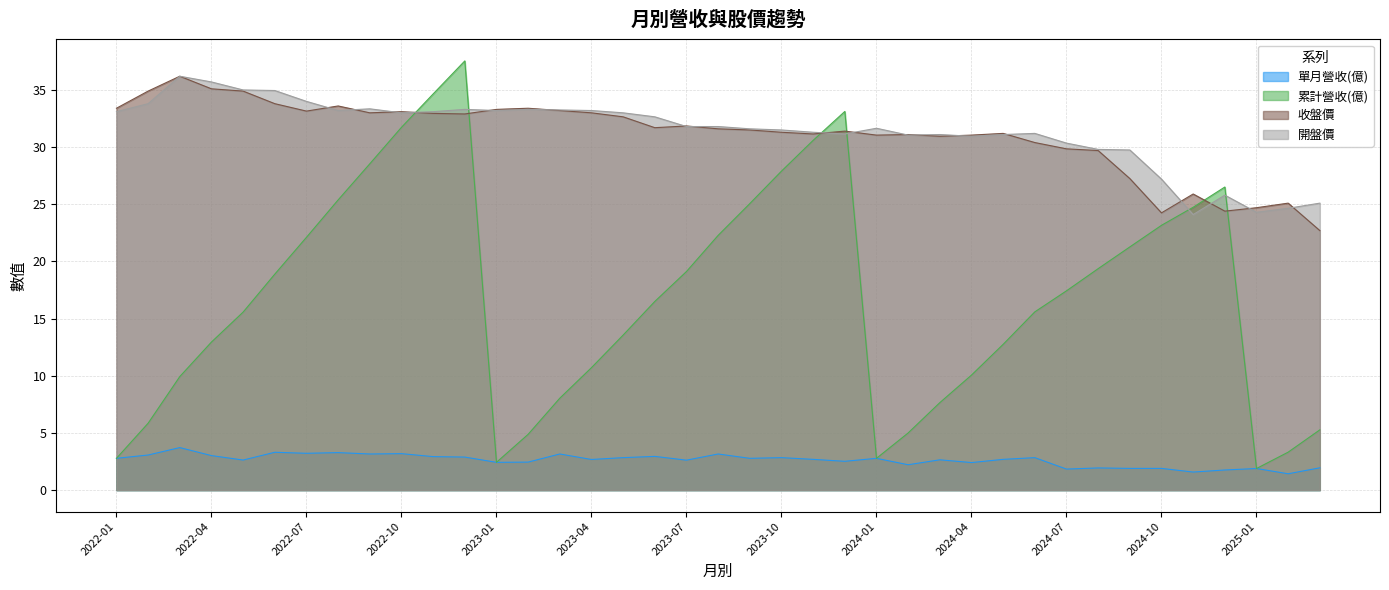

True or false: 開盤價 has more than 0 points higher than both neighbors.

True